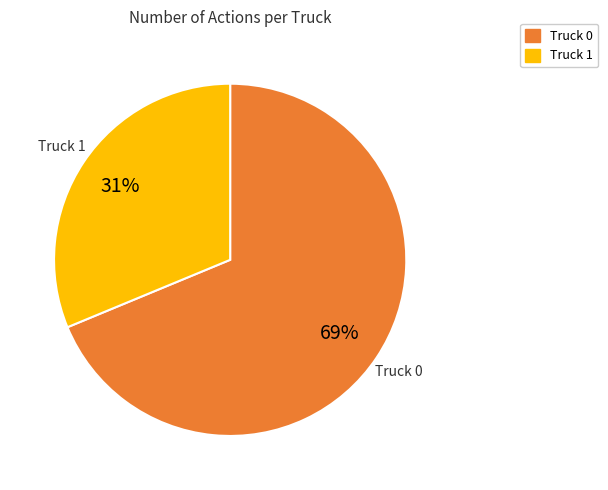

How many slices are in this pie chart?

2